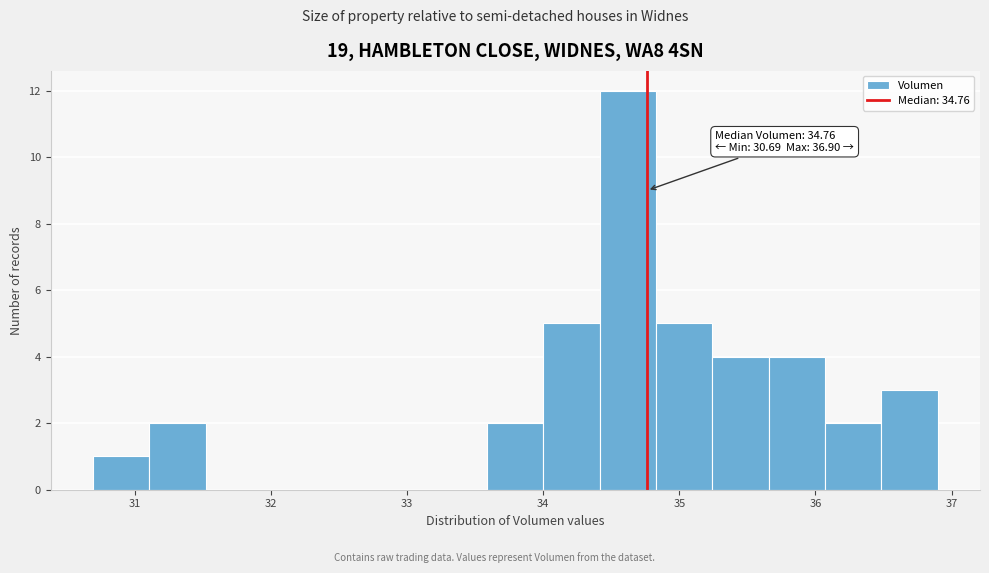

Which range on the x-axis has the tallest bar?

34.4 to 34.8